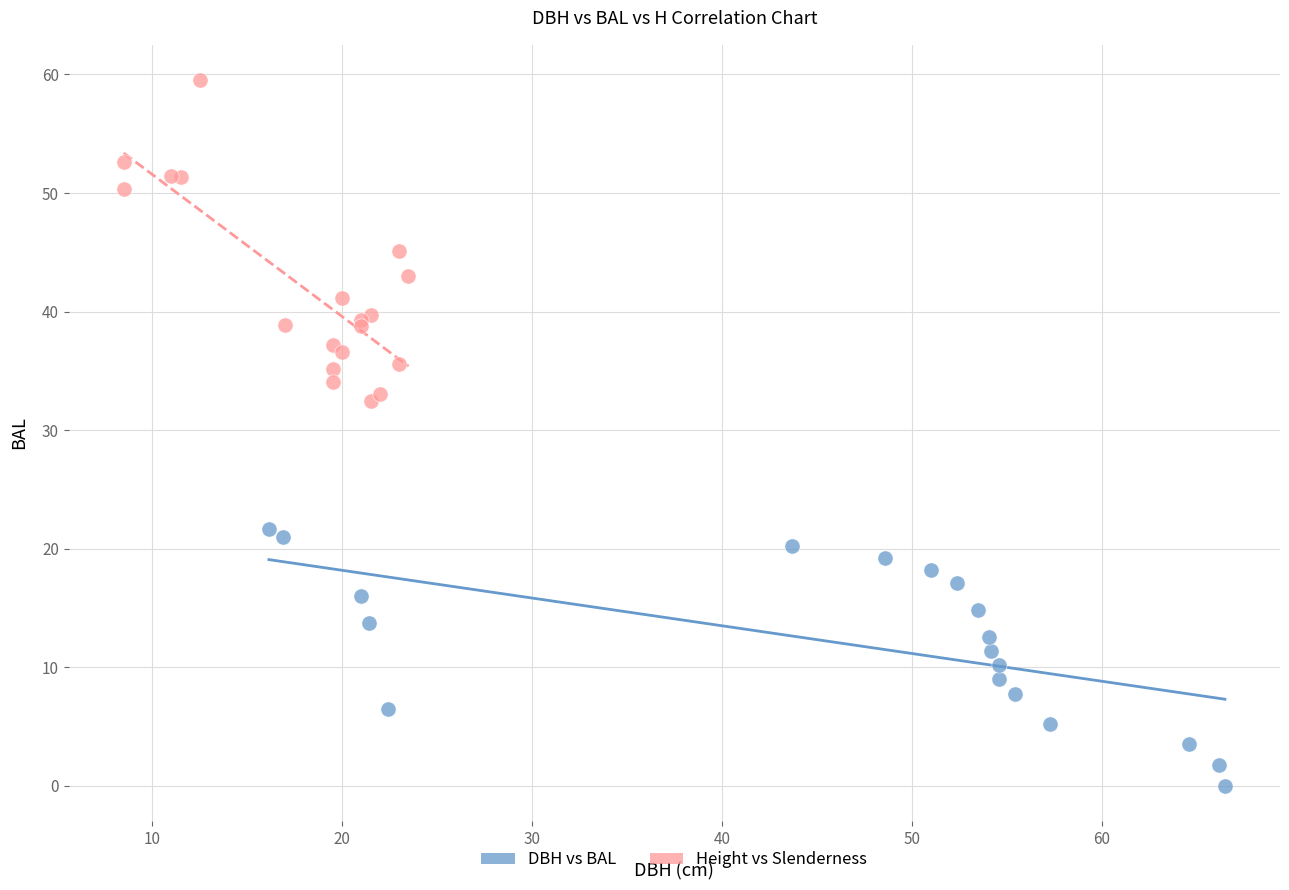

Which series reaches the maximum Y coordinate?

Height vs Slenderness